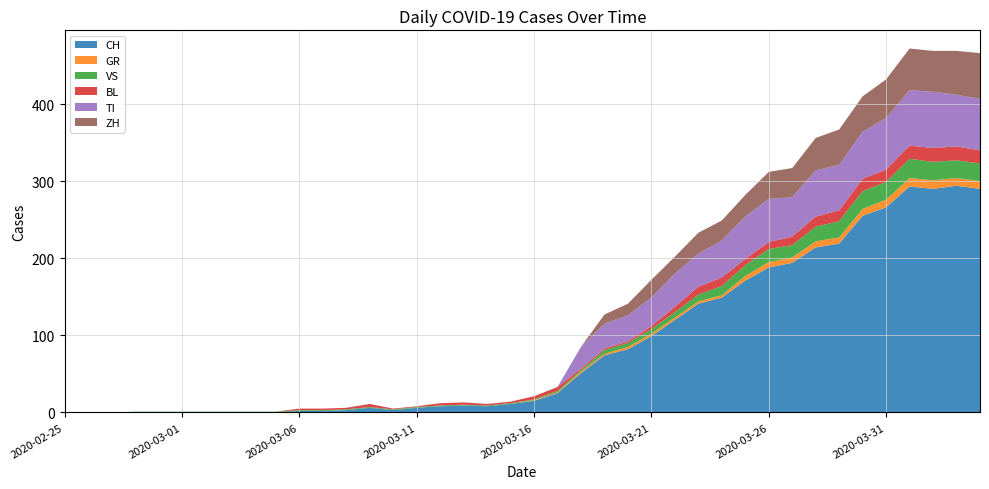

Reading right to left, list all the values displayed in this chart.

CH: 290	294	290	293	266	255	219	214	194	188	171	149	141	120	99	82	74	51	25	15	11	8	9	8	6	3	6	3	2	2	0	0	0	0	0	0	0	0	0	0
GR: 10	10	11	11	10	9	8	8	7	7	6	3	3	3	3	3	2	2	1	1	0	0	0	0	0	0	0	0	0	0	0	0	0	0	0	0	0	0	0	0
VS: 23	23	24	25	23	23	21	19	16	17	14	12	9	7	6	5	5	2	2	1	1	1	1	1	1	1	1	1	1	1	1	1	1	1	1	1	1	0	0	0
BL: 17	18	18	17	16	16	14	13	11	9	8	11	10	7	4	2	2	2	5	4	2	2	3	3	1	1	4	2	2	2	0	0	0	0	0	0	0	0	0	0
TI: 67	67	73	72	67	61	59	60	51	56	55	48	43	43	37	34	32	28	0	0	0	0	0	0	0	0	0	0	0	0	0	0	0	0	0	0	0	0	0	0
ZH: 59	57	53	54	50	46	46	42	38	35	28	26	27	22	23	15	12	0	0	0	0	0	0	0	0	0	0	0	0	0	0	0	0	0	0	0	0	0	0	0